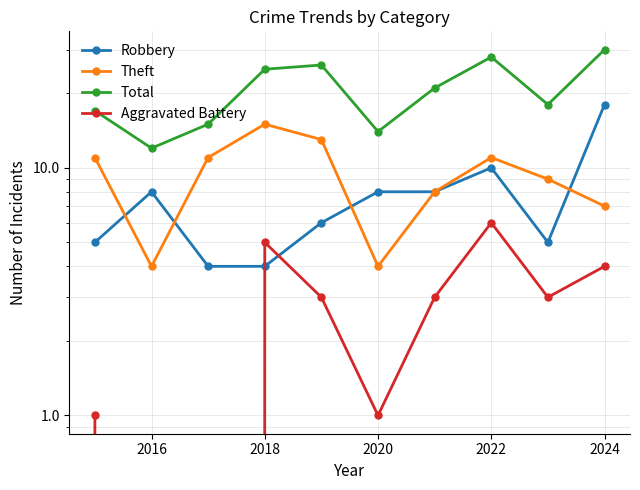

Reading right to left, extract all data points from this chart.

Robbery: 18	5	10	8	8	6	4	4	8	5
Theft: 7	9	11	8	4	13	15	11	4	11
Total: 30	18	28	21	14	26	25	15	12	17
Aggravated Battery: 4	3	6	3	1	3	5	0	0	1